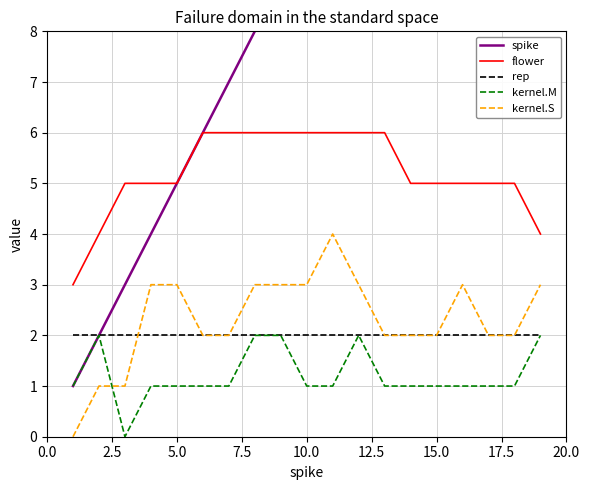

Which series ends up on top after the final intersection of kernel.S and kernel.M?

kernel.S